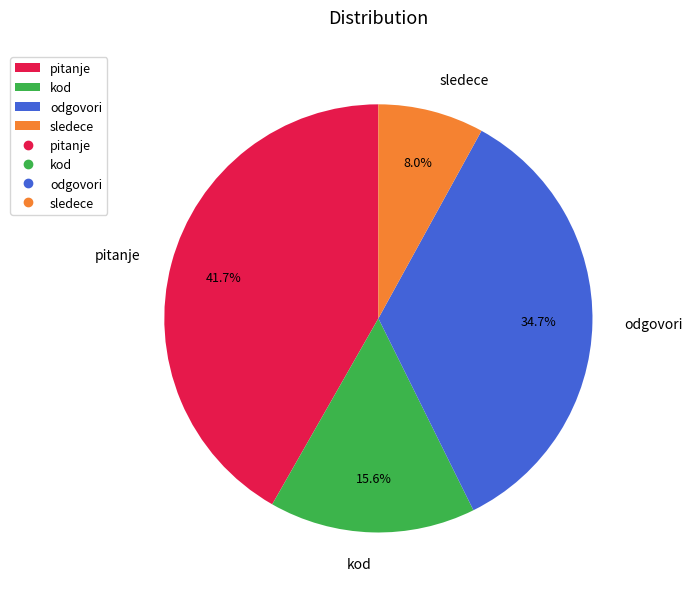

The odgovori slice represents 43% of the pie. True or false?

False